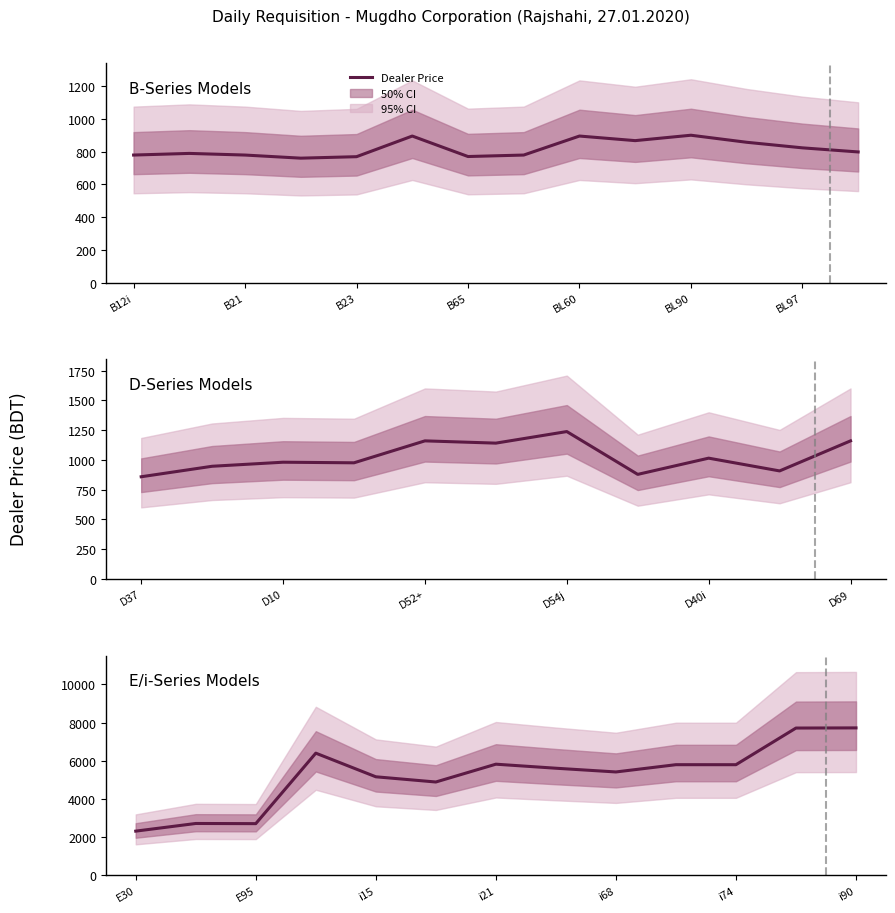

How many distinct data groups are displayed?

1